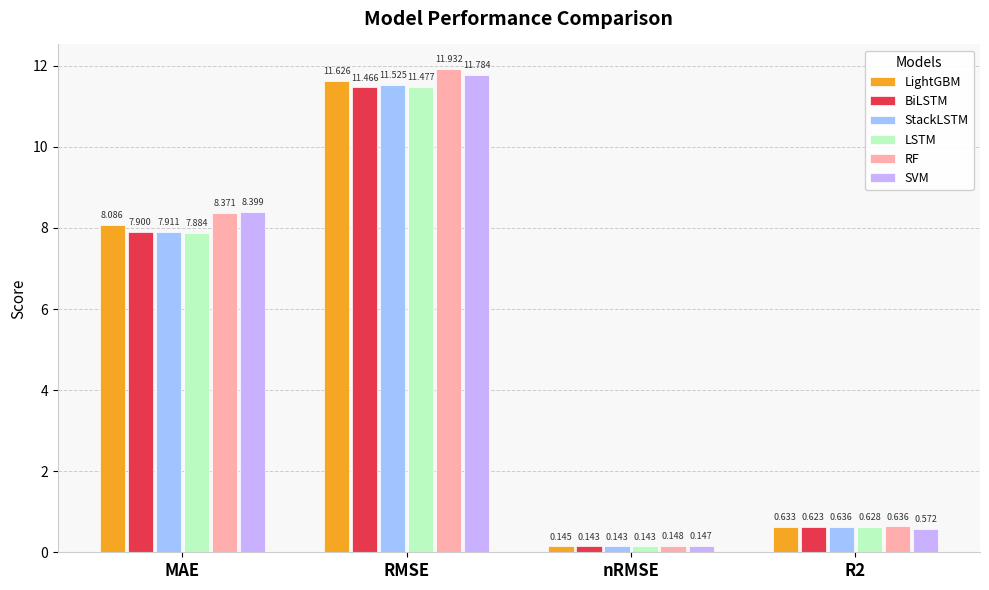

True or false: LightGBM has a value of 8.1 at MAE.

True